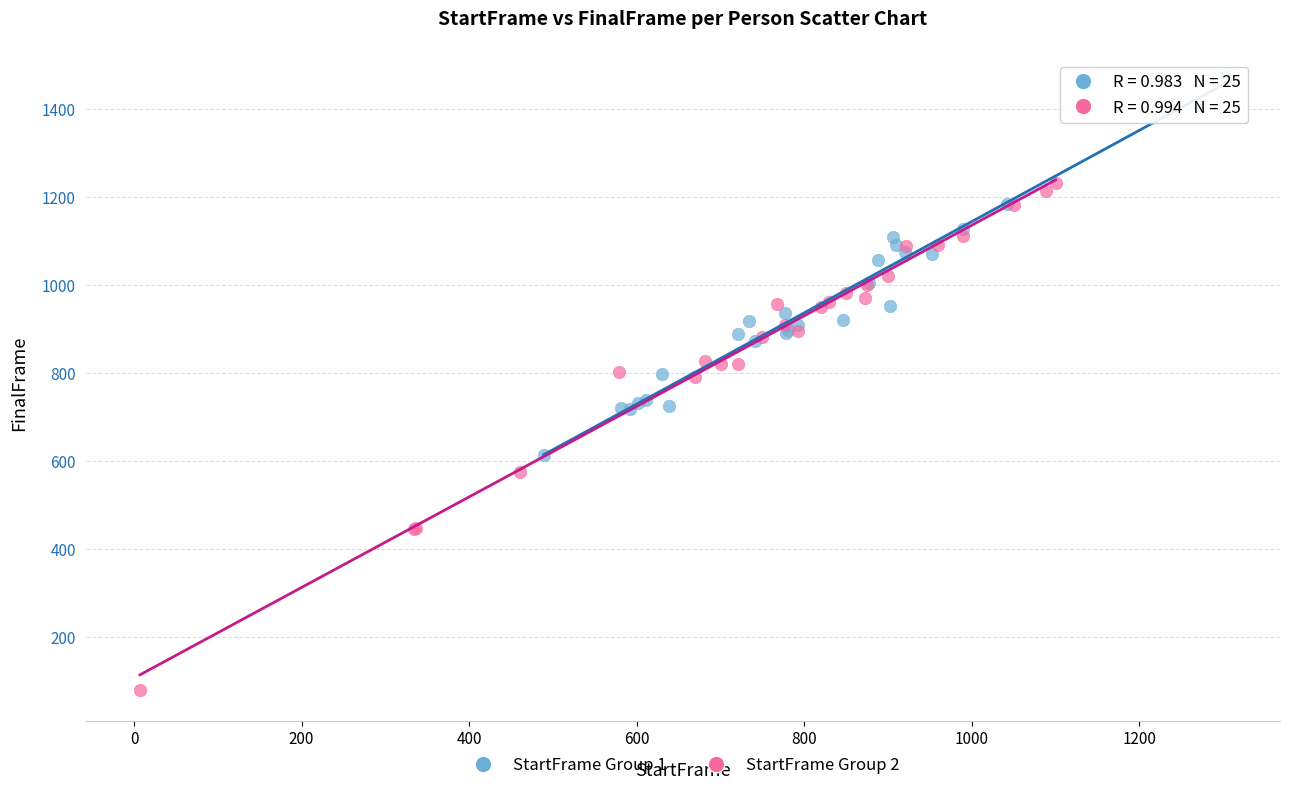

What are all the series names shown in the legend?

StartFrame Group 1, StartFrame Group 2